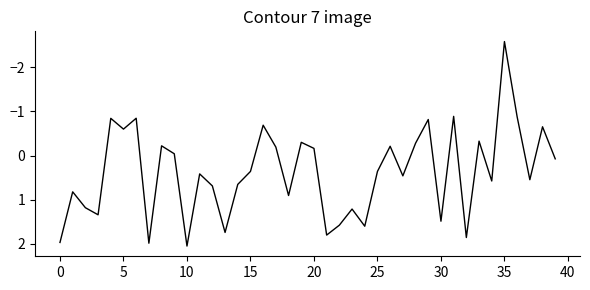

How many lines are shown in the chart?

1